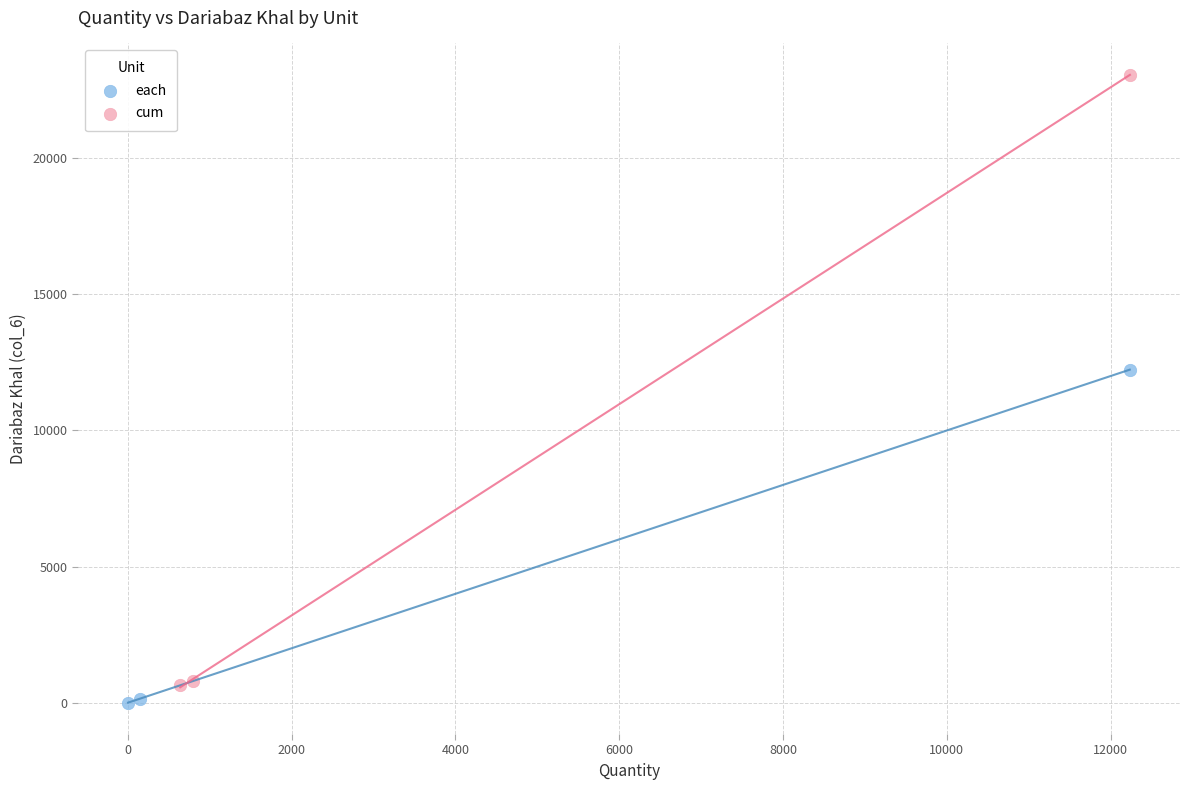

Which series contains the highest Y value?

cum